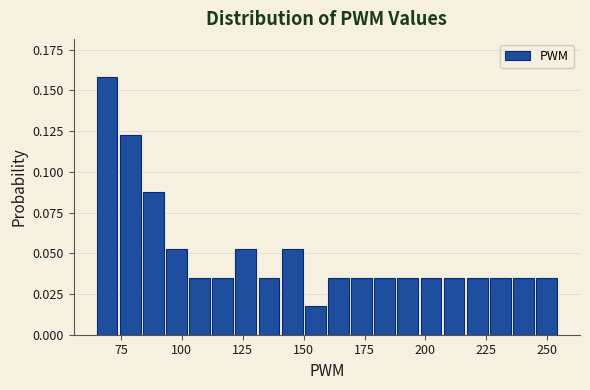

Around what value on the x-axis is the tallest bar? Give the approximate position of its centre, as read against the axis.

70